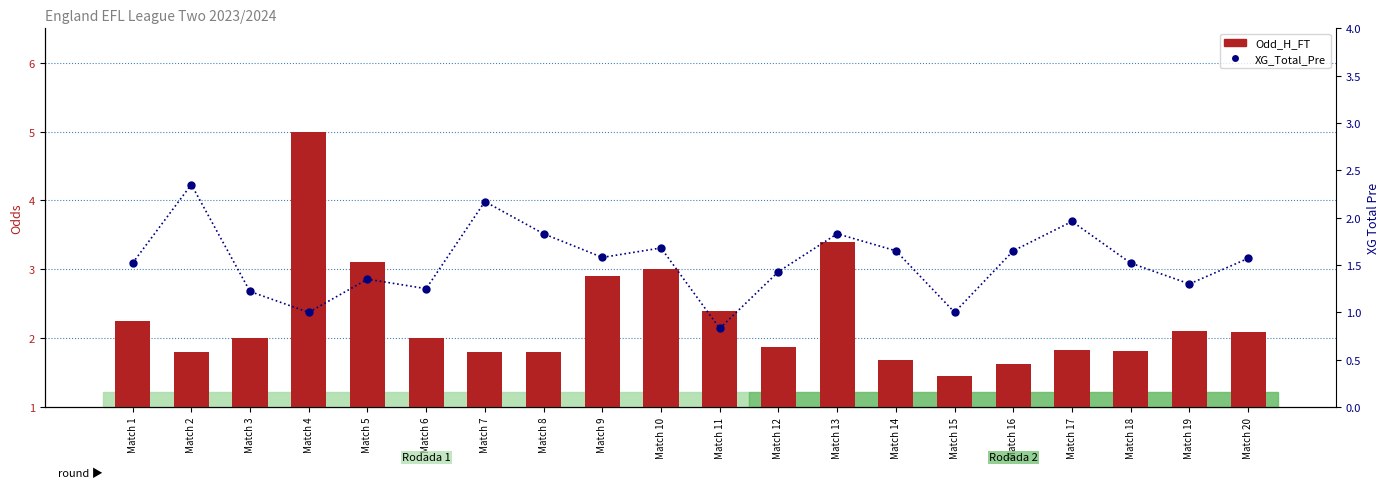

Rank the series by their maximum value, from highest to lowest.

Odd_H_FT, XG_Total_Pre